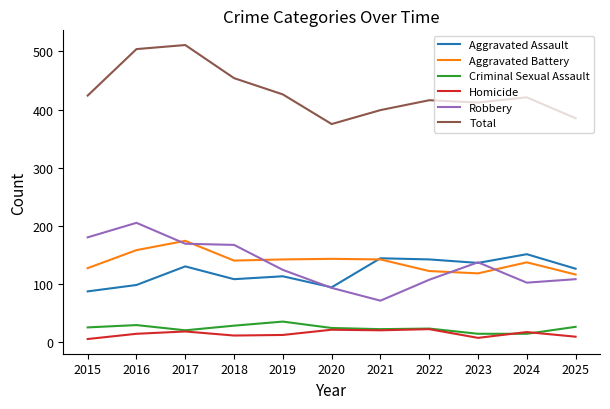

How many lines are shown in the chart?

6